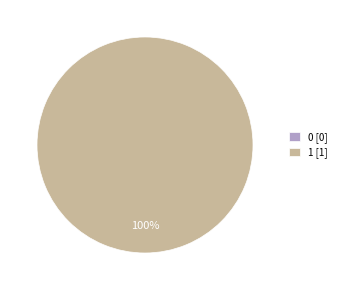

Rank the categories by value from lowest to highest.

0, 1